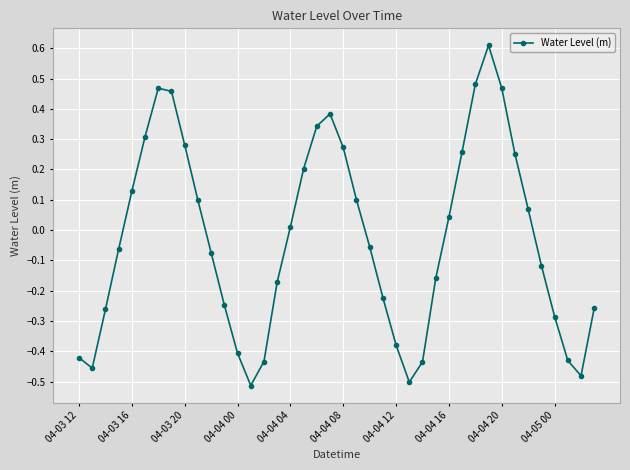

What is the sum of all values?

-1.1